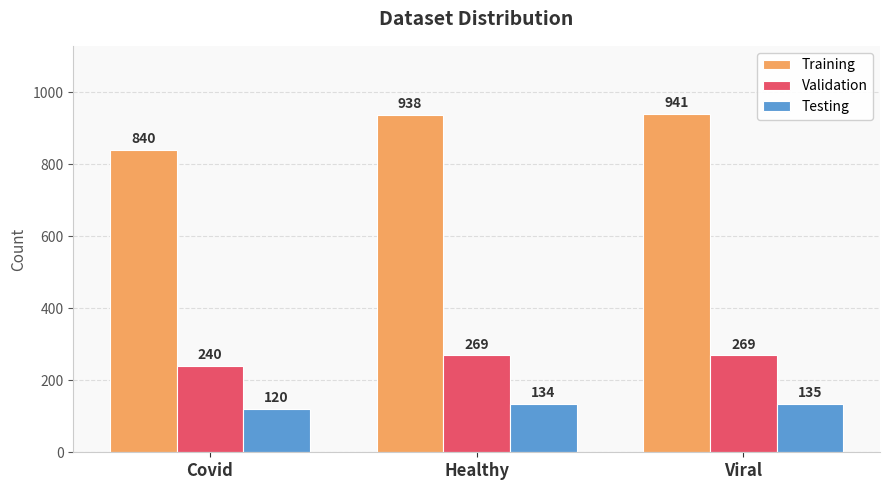

How many bars are there in each group?

3